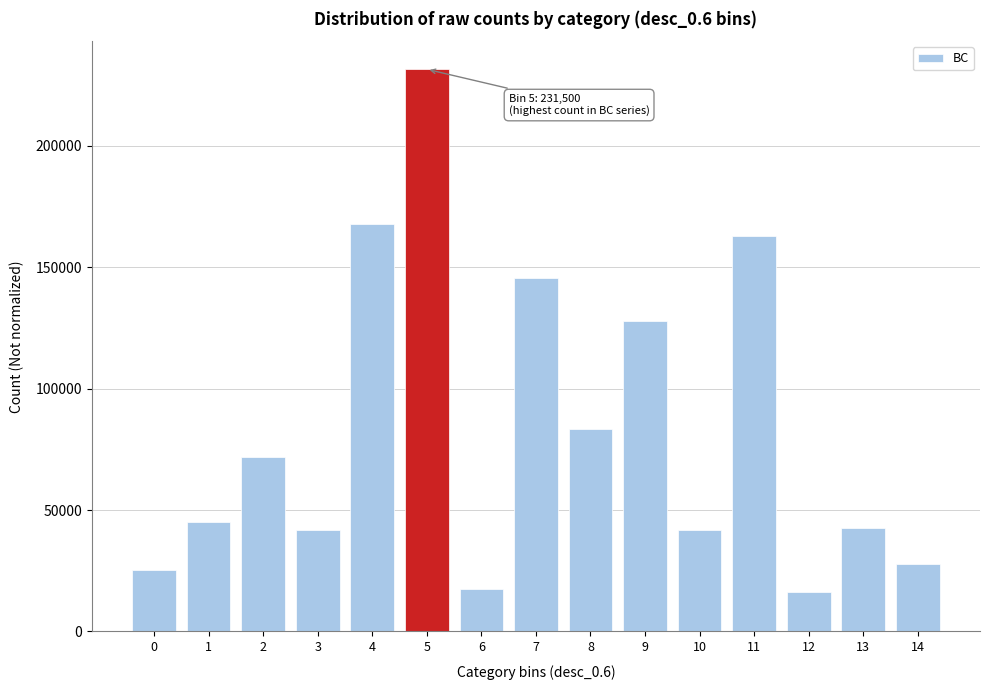

Between 10 and 8, which is larger?

8